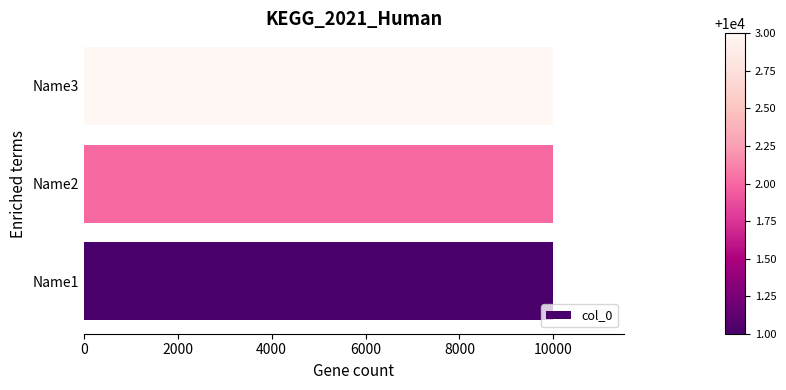

What is the greatest value displayed?

10003